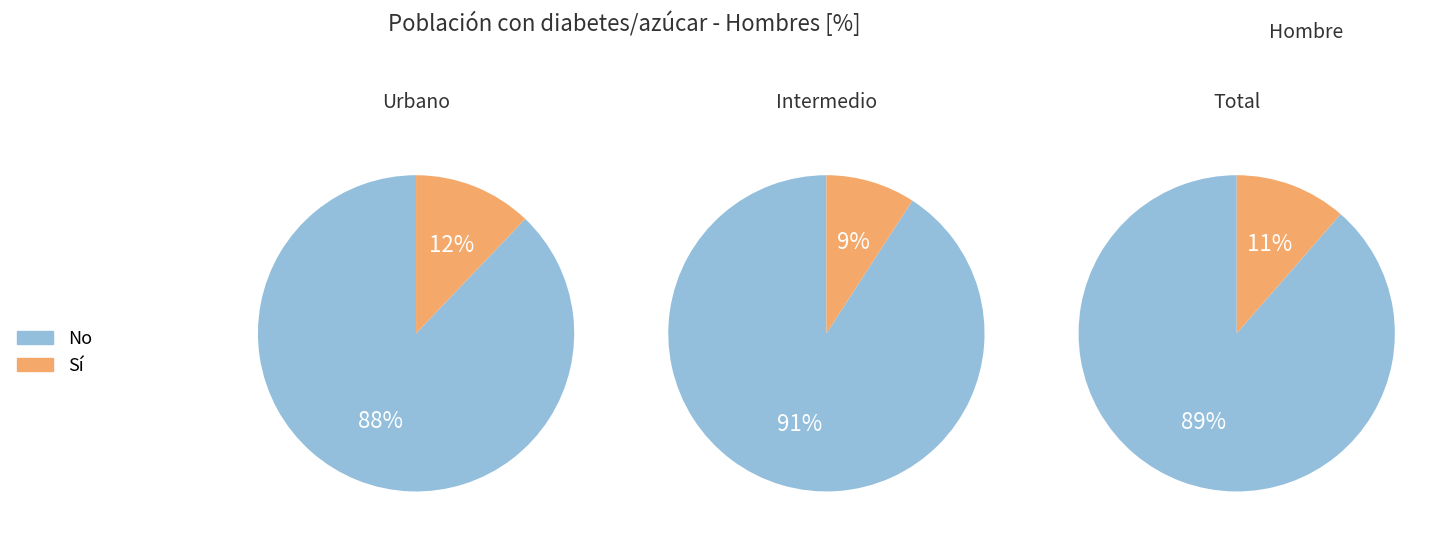

What is the smallest slice in the pie chart?

Intermedio